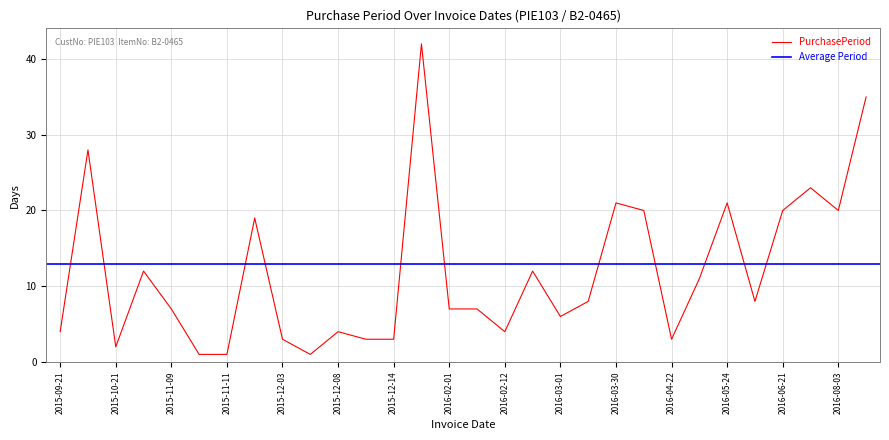

The chart shows a value of 35 at 2016-09-07. True or false?

True